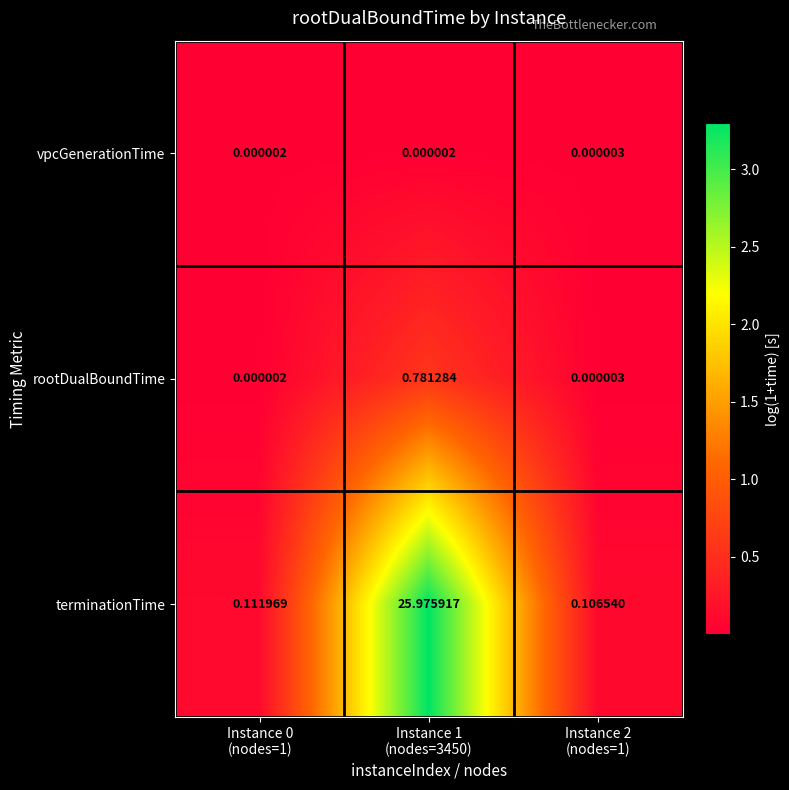

Rank the series by their maximum value, from highest to lowest.

terminationTime, rootDualBoundTime, vpcGenerationTime